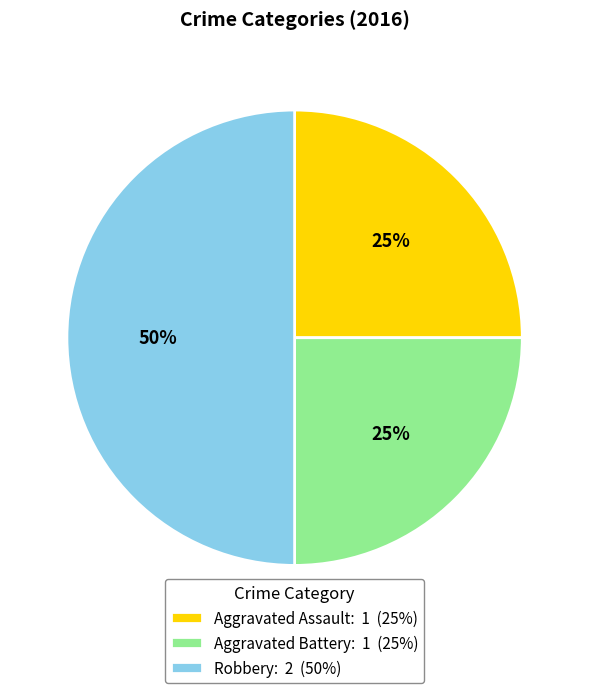

How many slices are in this pie chart?

3